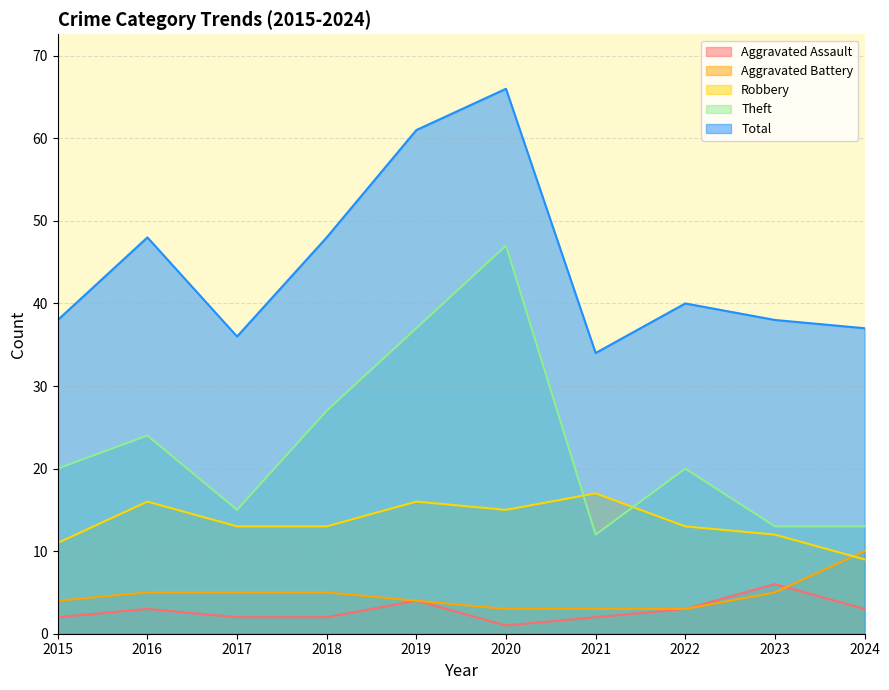

What is the value of the Robbery point at the 2nd from the left?

16